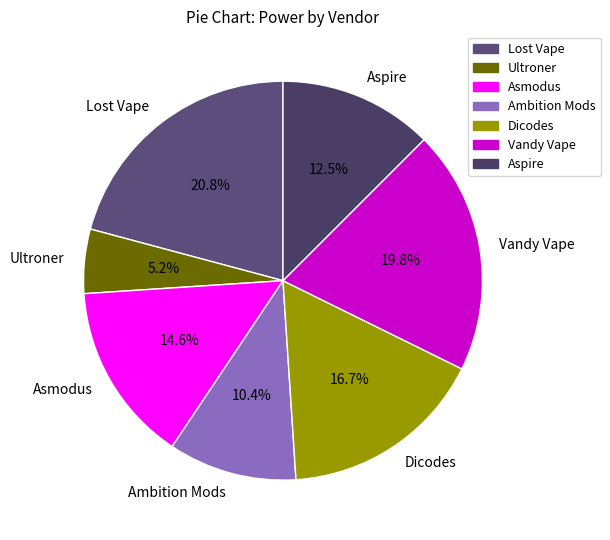

Rank the categories by value from lowest to highest.

Ultroner, Ambition Mods, Aspire, Asmodus, Dicodes, Vandy Vape, Lost Vape